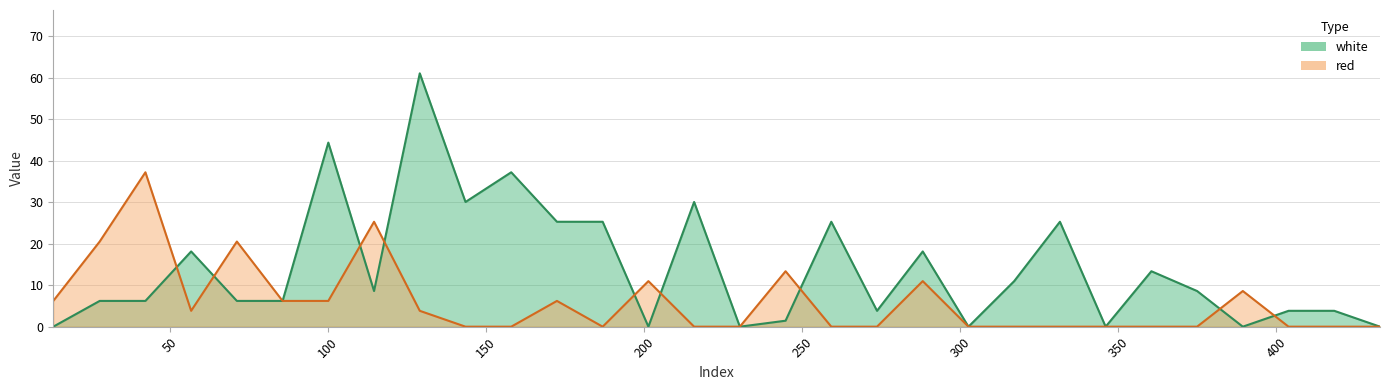

Rank the series at 186.8335 from highest to lowest value.

white, red